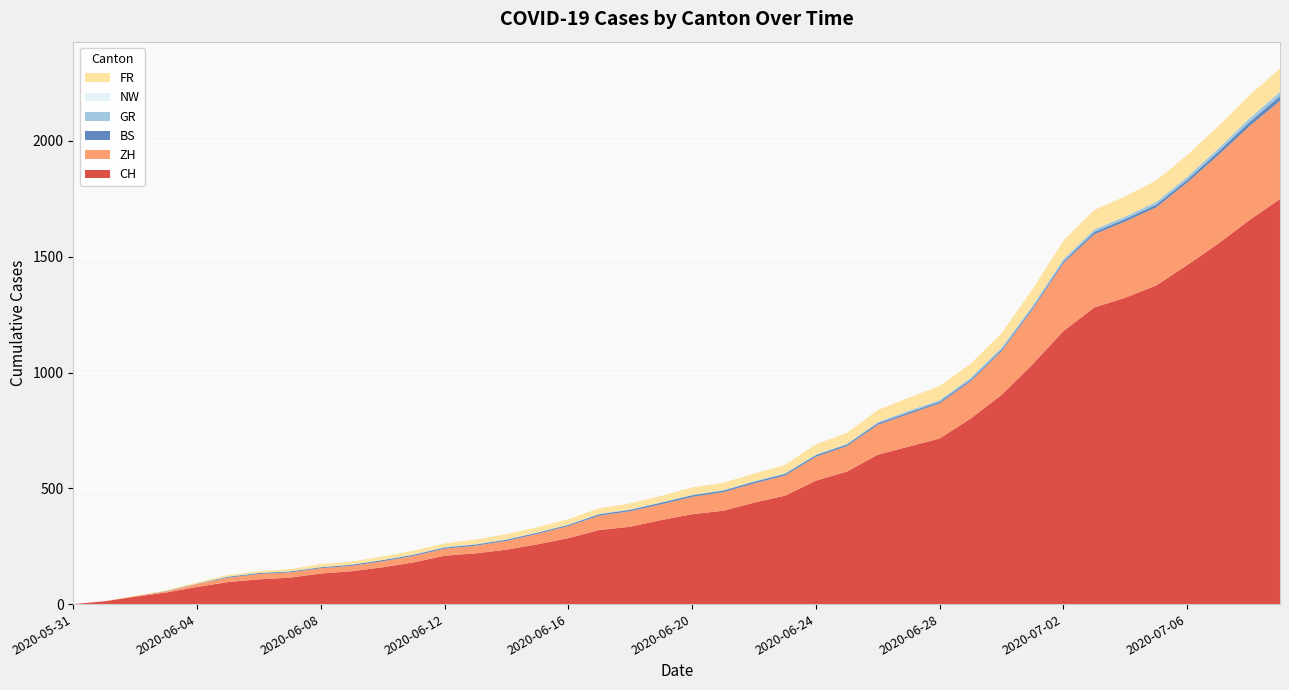

Reading right to left, extract all data points from this chart.

CH: 1749	1657	1556	1464	1376	1323	1281	1179	1035	903	801	715	680	645	572	533	468	438	403	388	363	334	320	285	258	235	219	209	180	159	142	132	114	107	95	74	50	32	12	0
ZH: 424	405	382	356	337	329	316	293	237	189	161	152	141	129	110	103	87	83	80	75	68	67	62	52	45	38	33	30	28	26	23	23	23	23	19	13	5	2	0	0
BS: 21	18	15	12	12	11	10	8	7	7	7	7	7	7	7	7	7	7	7	7	7	6	6	5	5	5	5	5	5	5	5	4	4	4	4	1	1	0	0	0
GR: 18	16	14	13	12	11	11	10	9	9	8	7	7	5	3	3	3	3	2	2	2	2	2	2	2	2	2	2	2	1	1	1	1	1	1	1	1	0	0	0
NW: 1	1	0	0	0	0	0	0	0	0	0	0	0	0	0	0	0	0	0	0	0	0	0	0	0	0	0	0	0	0	0	0	0	0	0	0	0	0	0	0
FR: 100	99	96	94	92	87	84	79	72	61	61	61	56	52	47	44	36	32	32	32	27	26	24	23	22	22	20	16	16	15	13	13	9	7	7	5	3	2	0	0